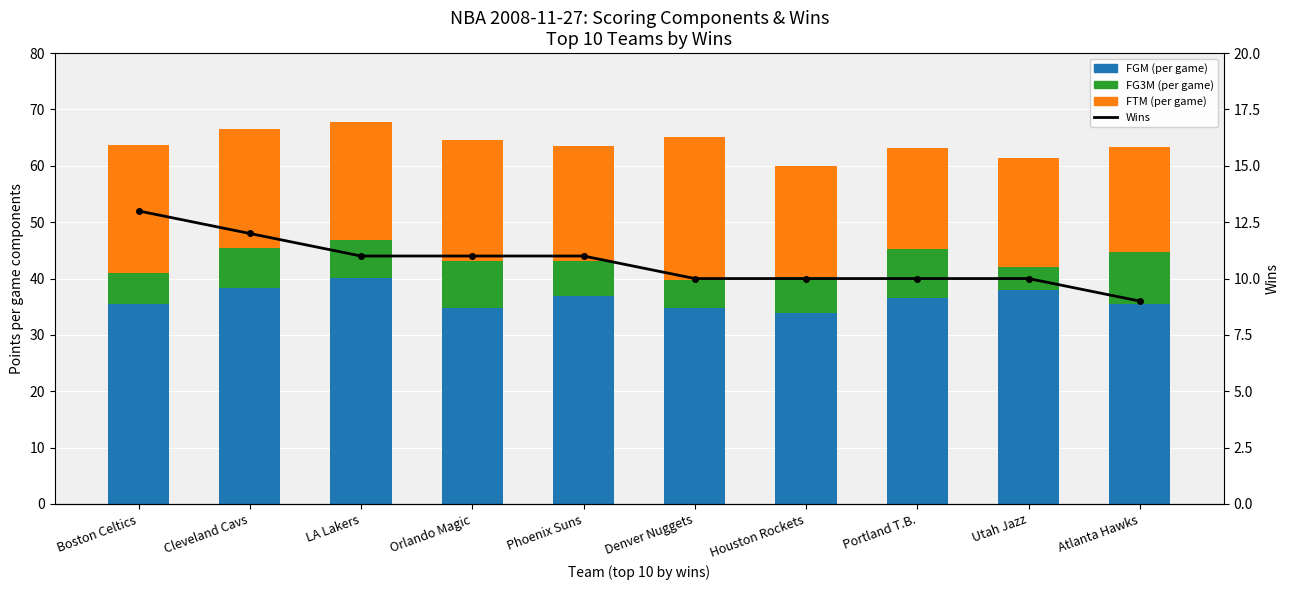

At Orlando Magic, list the series in order from largest to smallest.

FGM (per game), FTM (per game), Wins, FG3M (per game)